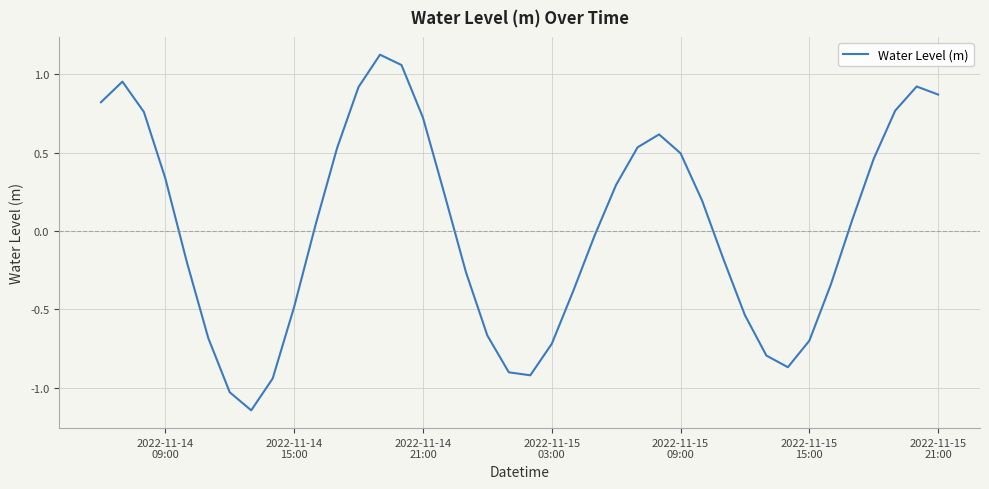

What is the difference between the maximum and minimum values?

2.3